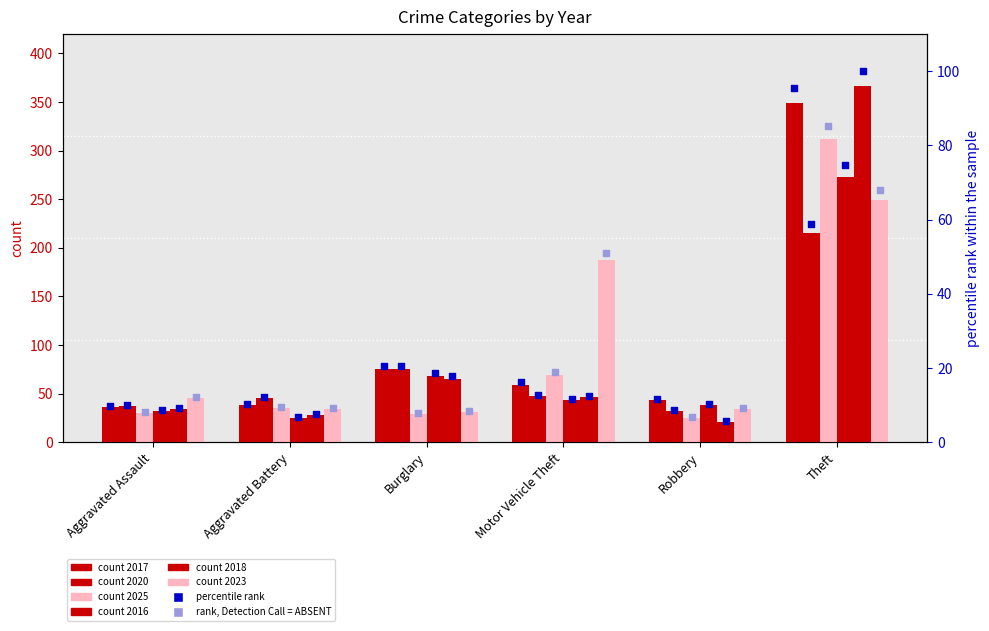

Is the value of rank 2017 at Burglary greater than the value of rank 2023 at Aggravated Assault?

Yes